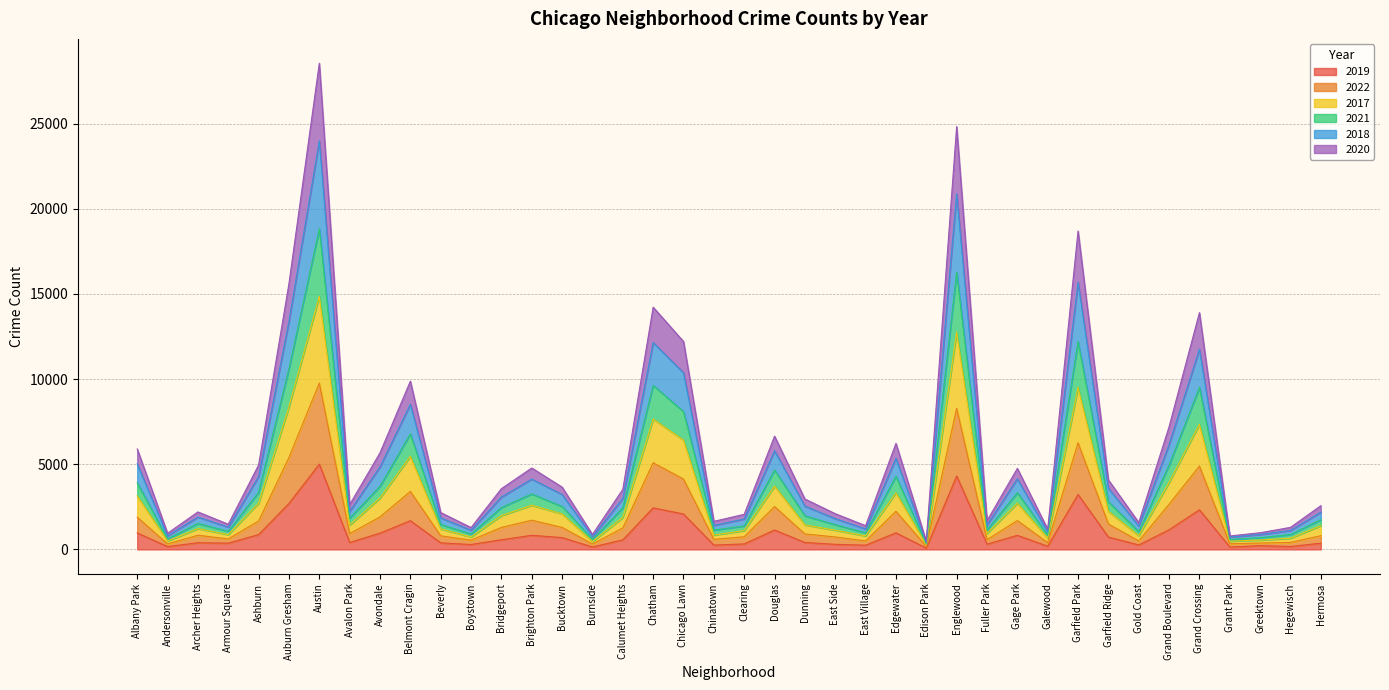

What is the total value across all series at Edgewater?

6227